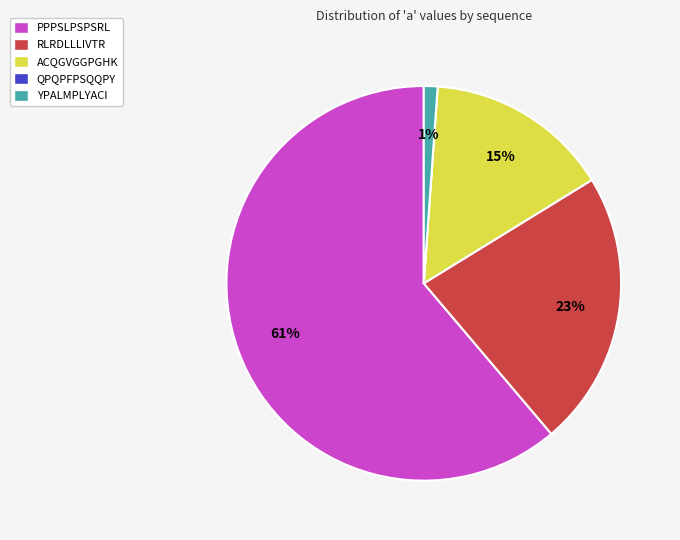

To the nearest percent, what portion does YPALMPLYACI represent?

1%